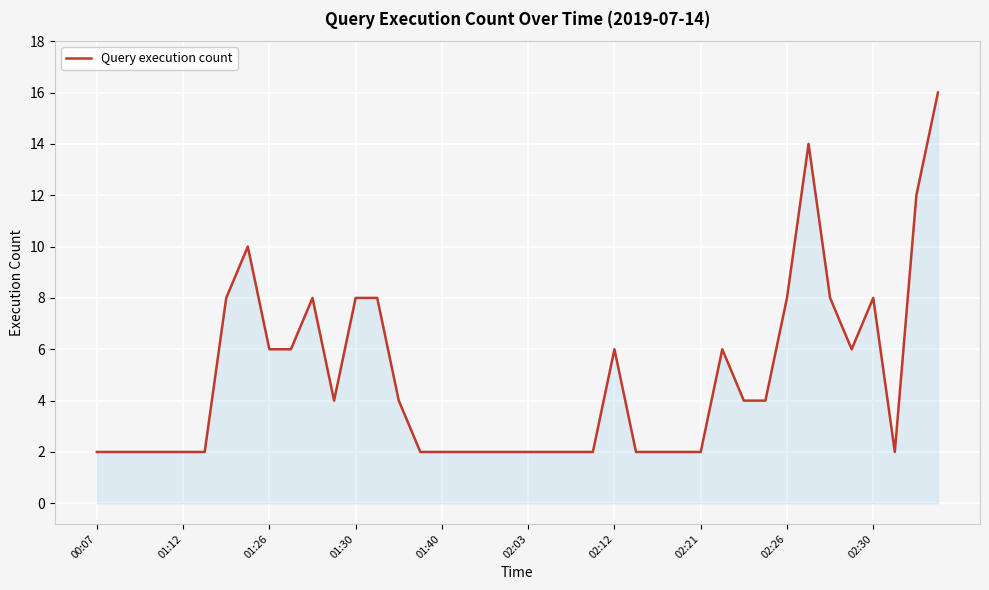

What is the maximum value shown in the chart?

16